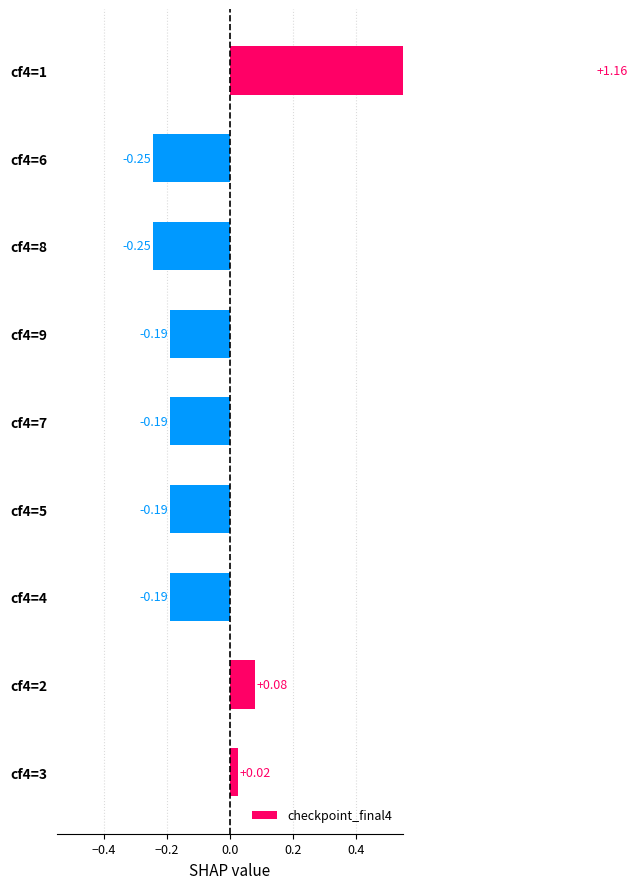

Count the number of data series in this chart.

1